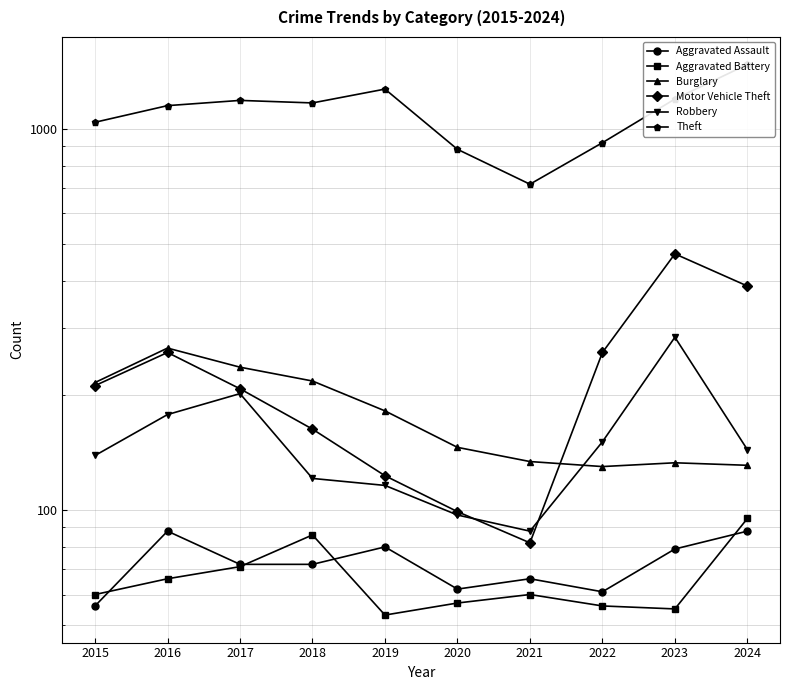

How many data points does each series have?

10